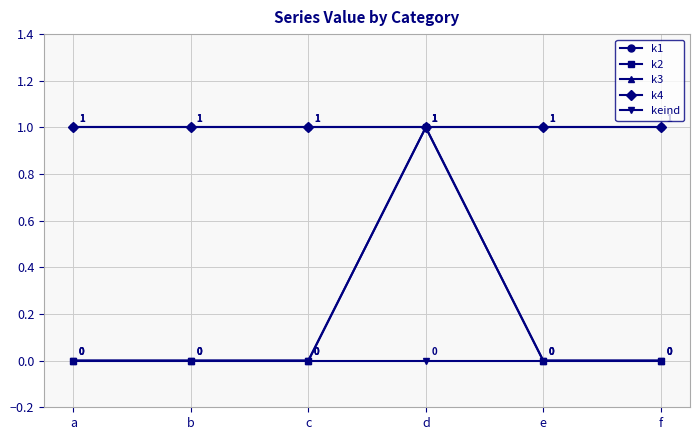

List the labels in order of k3 value, largest first.

d, a, b, c, e, f